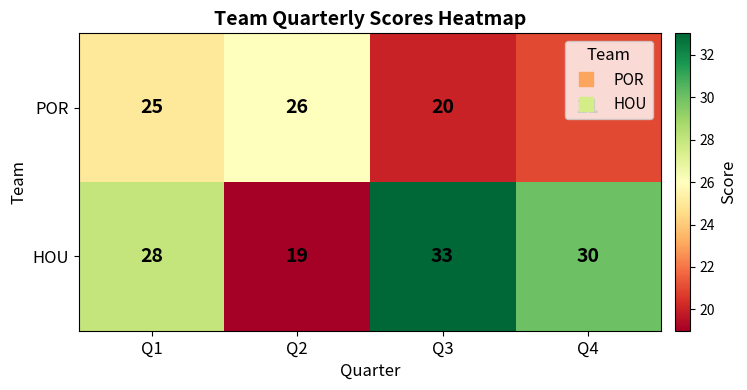

What is the smallest value displayed?

19